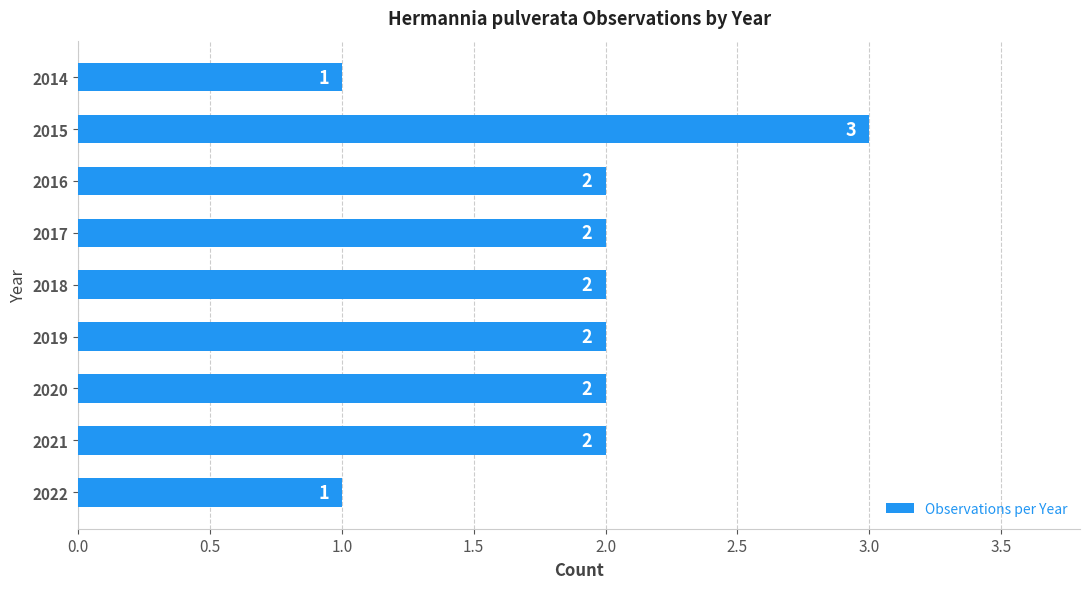

What is the value of the 1st bar from the top?

1